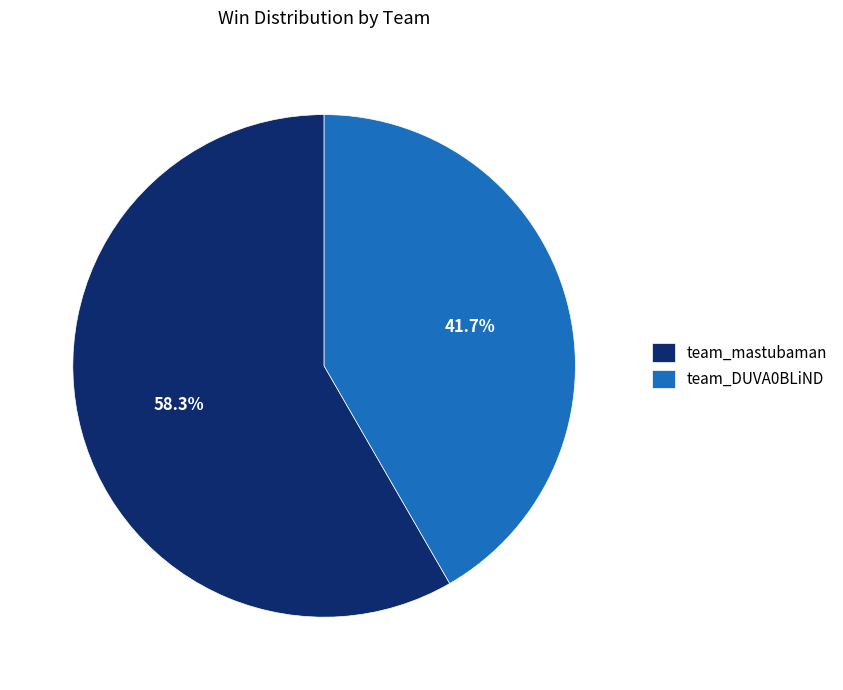

Is it true that team_DUVA0BLiND is 42% of the pie?

True